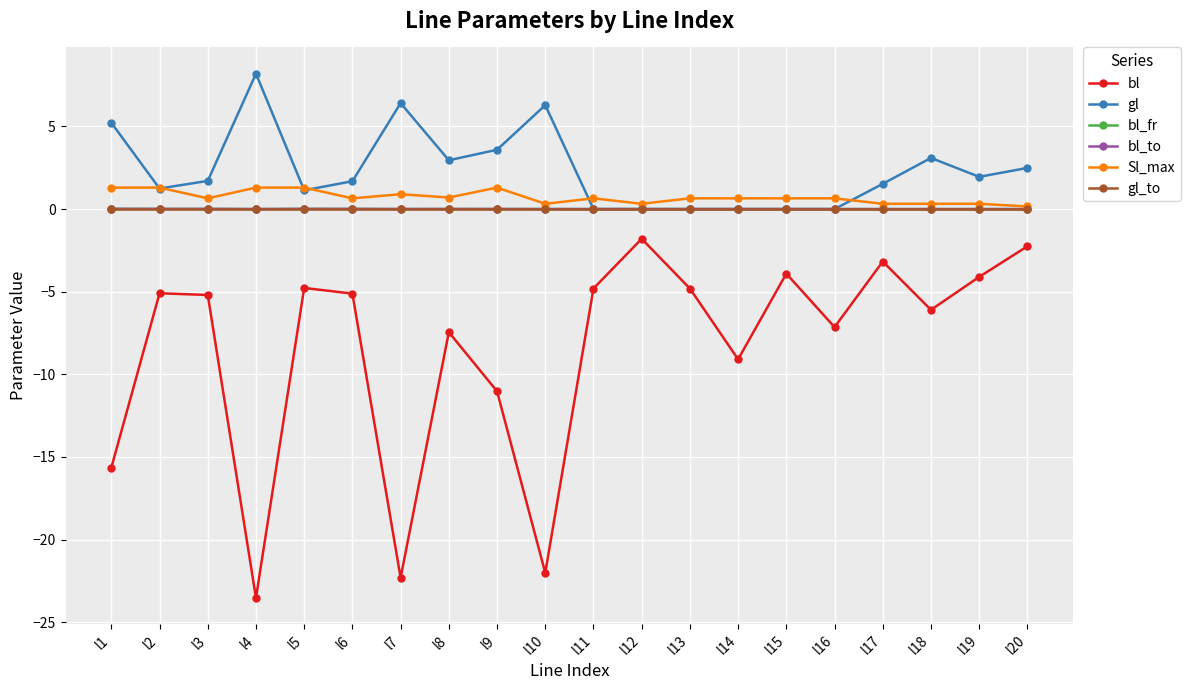

Which series has the largest total across all categories?

gl